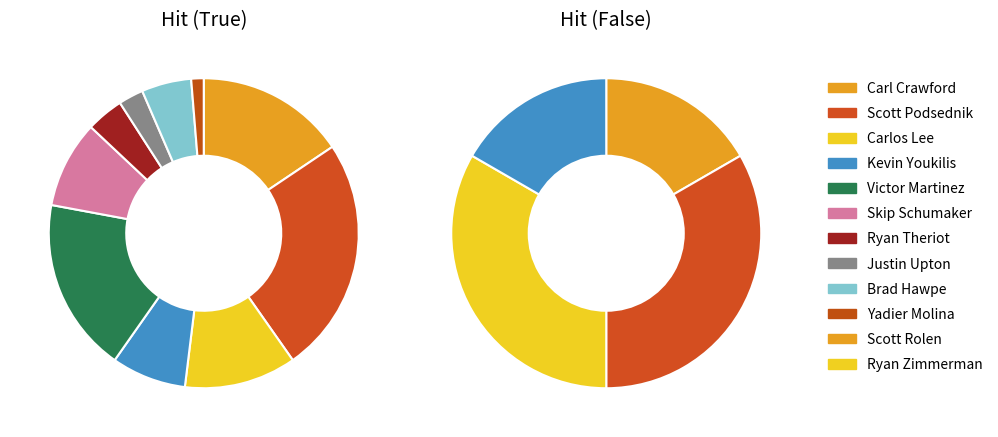

To the nearest percent, what is the difference between the largest and smallest slice percentages?

23%